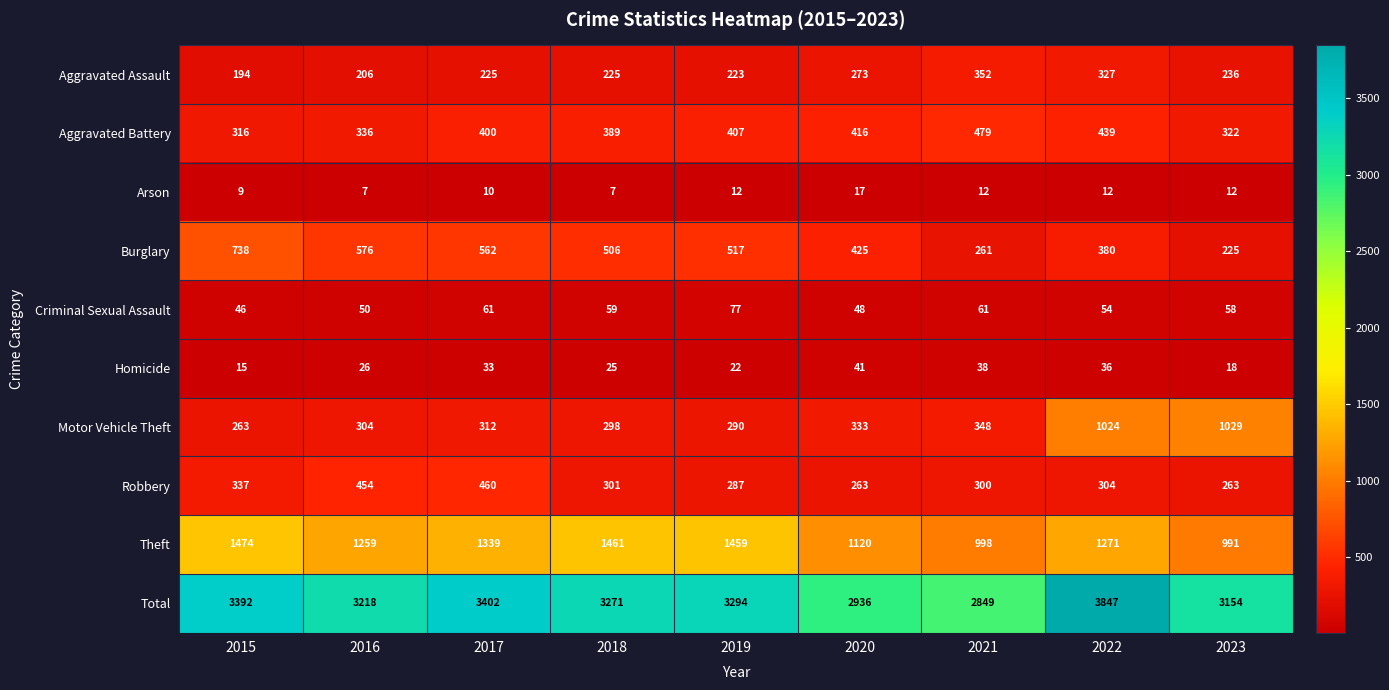

What is the difference between the Total values at 2023 and 2017?

248